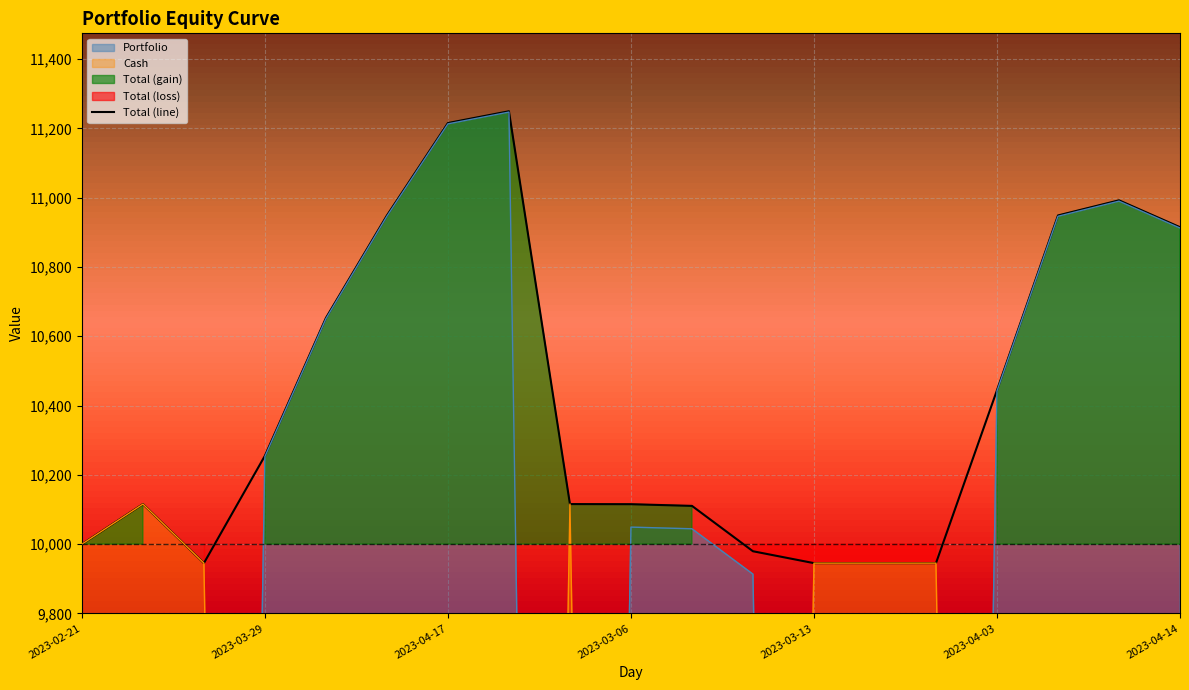

Does the chart display data point markers on the line(s)?

No